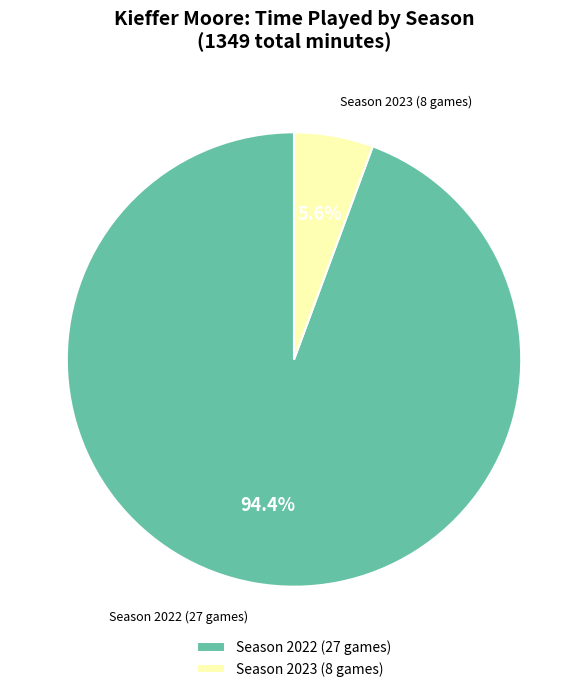

What percentage is the Season 2023 (8 games) slice, to the nearest percent?

6%